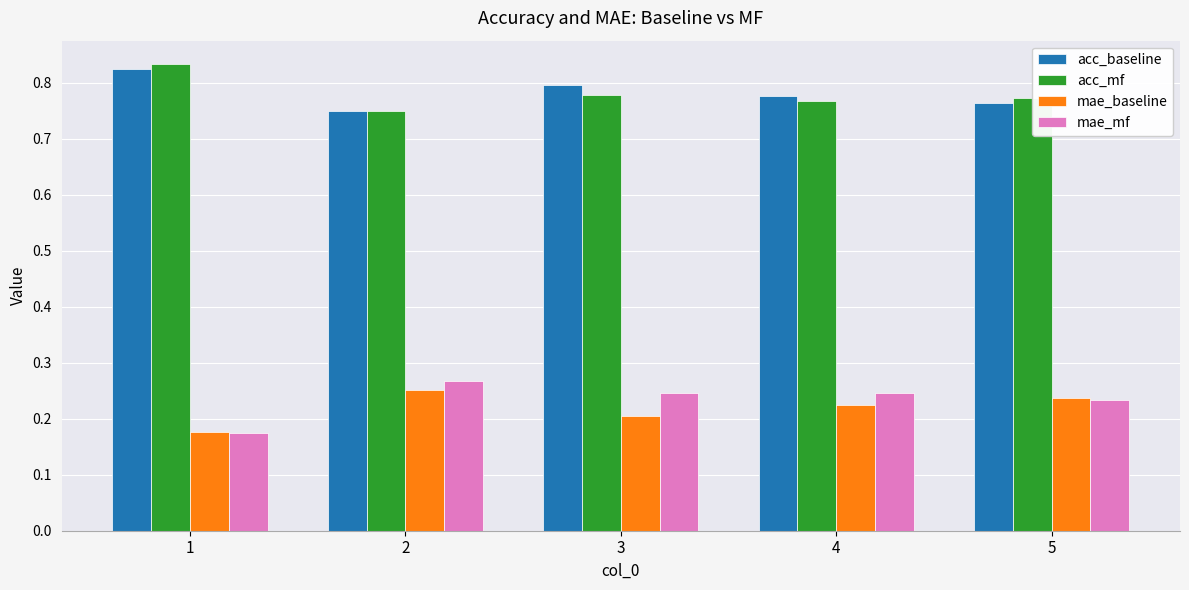

Count the number of categories in the chart.

5